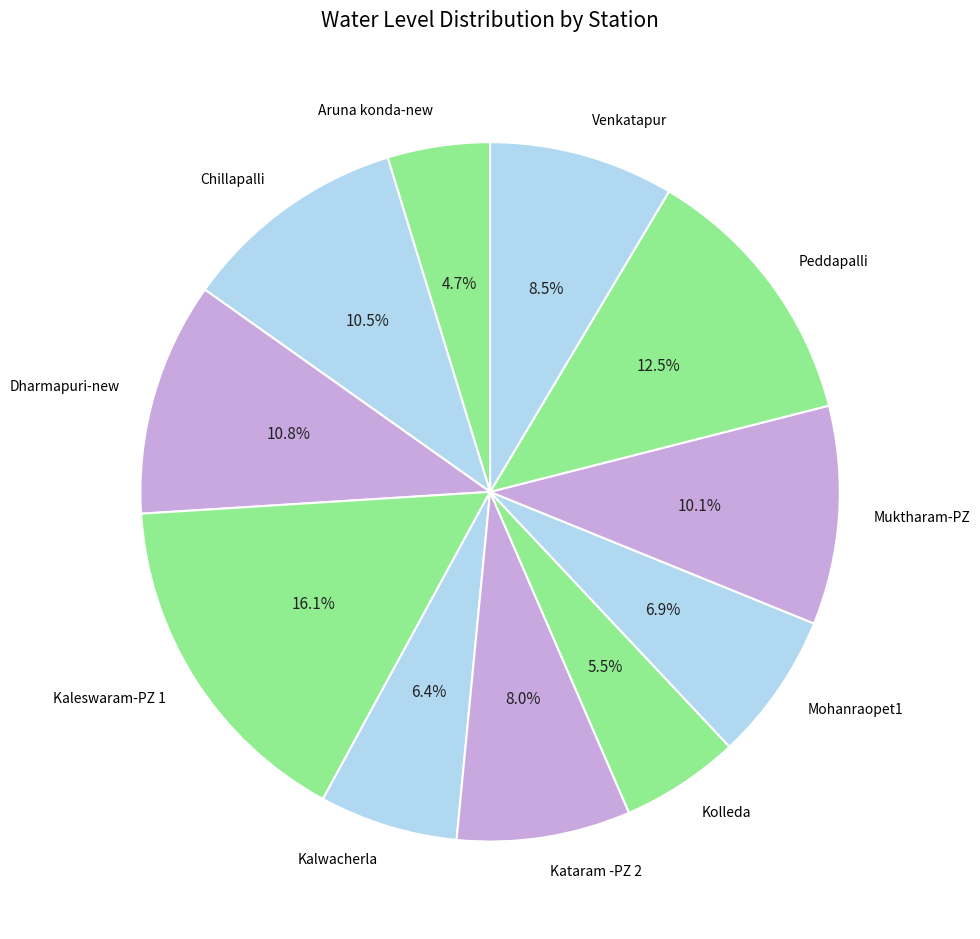

Which category has the biggest portion of the pie?

Kaleswaram-PZ 1